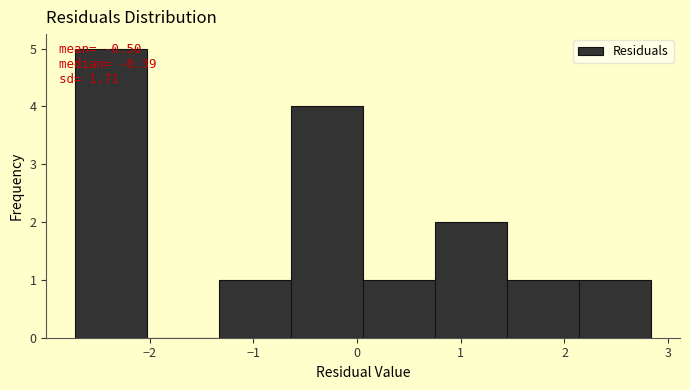

Over which range of the x-axis is the bar tallest?

-2.7 to -2.0